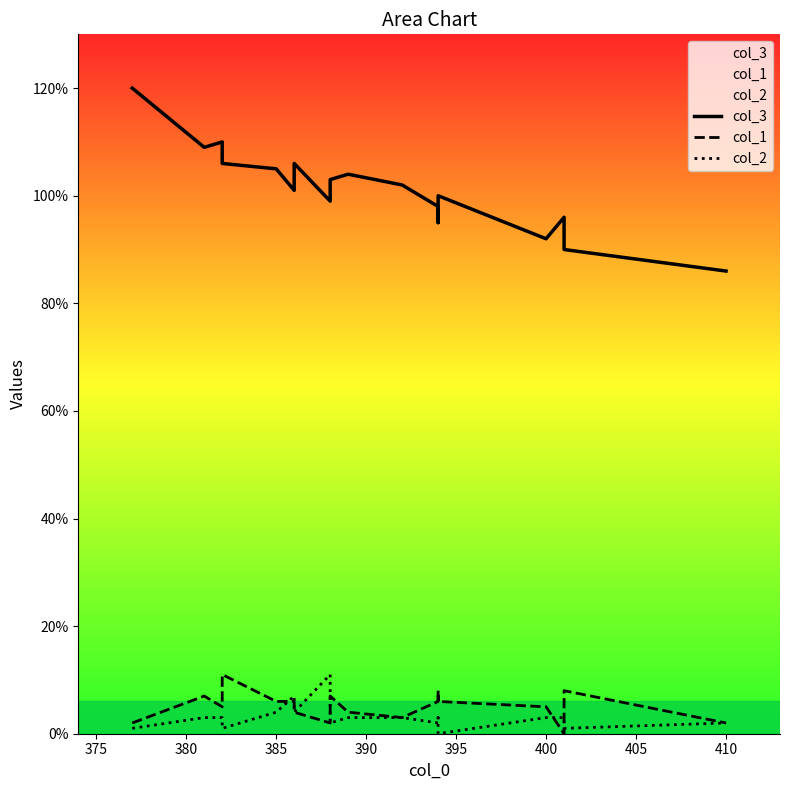

The value of col_2 at 13 is 2. True or false?

False